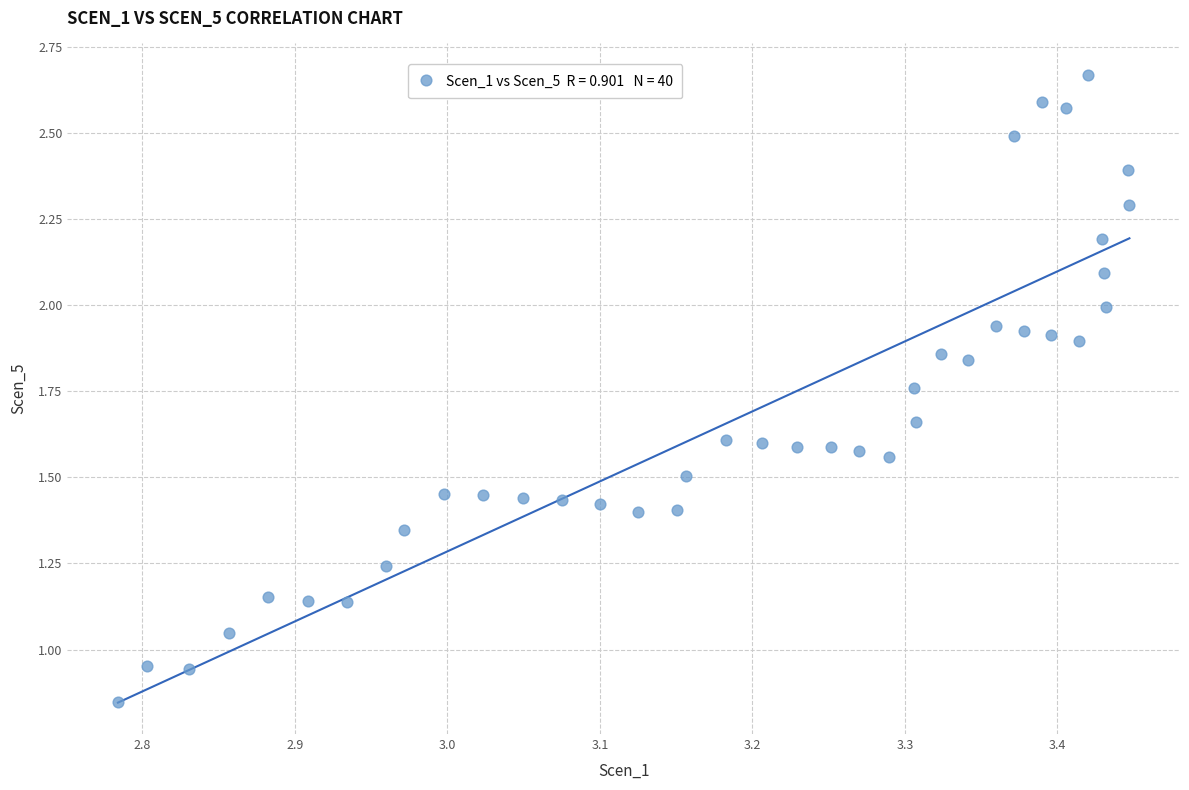

What is the range of X values (max minus min)?

0.7